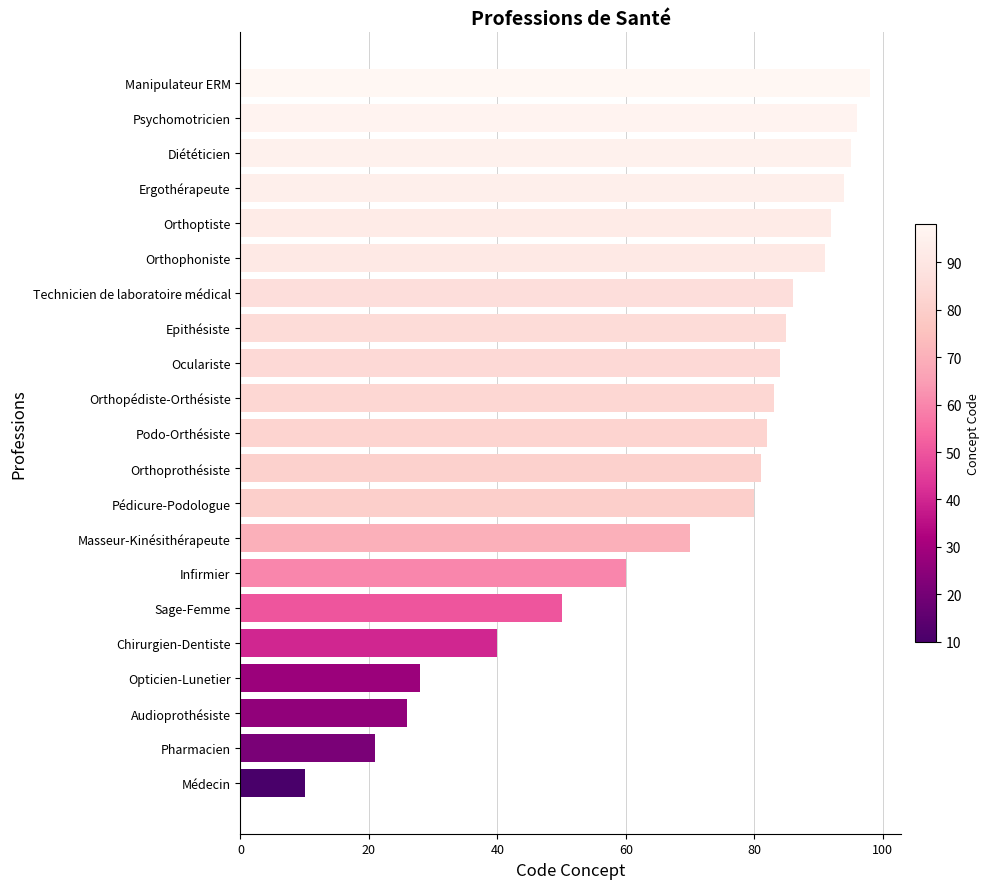

What is the sum of all values?

1452